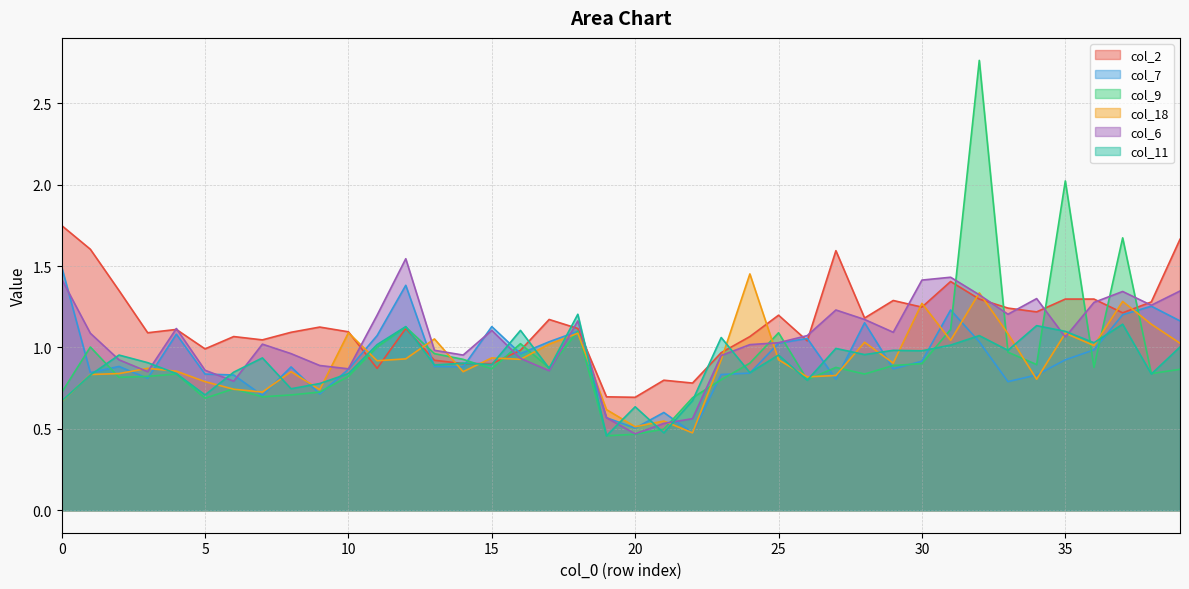

Between which two adjacent categories do col_2 and col_6 first intersect?

3 and 4